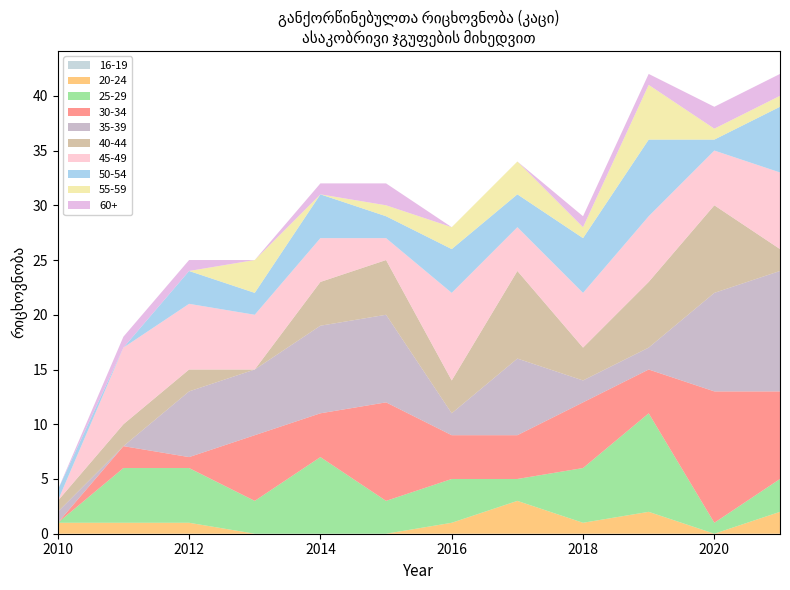

What is the total value across all series at 2014?

32